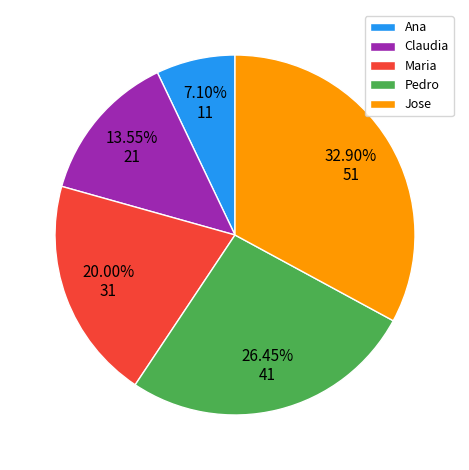

What percentage is the Ana slice, to the nearest percent?

7%